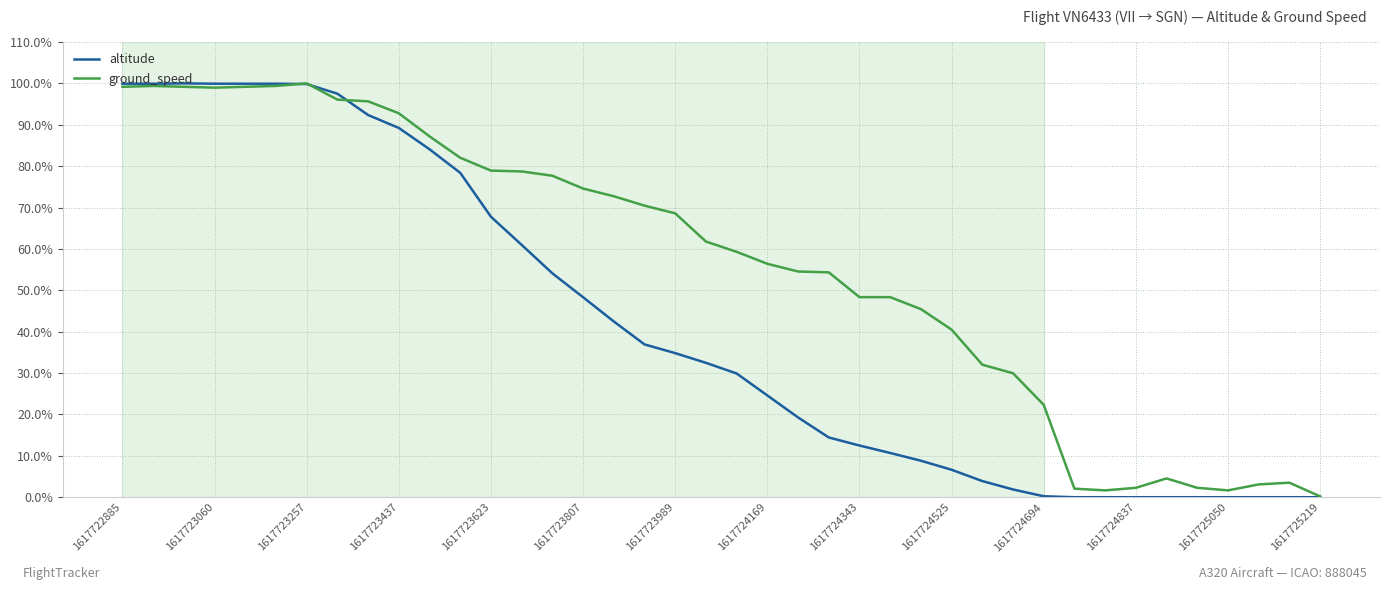

Which series has the largest total across all categories?

ground_speed